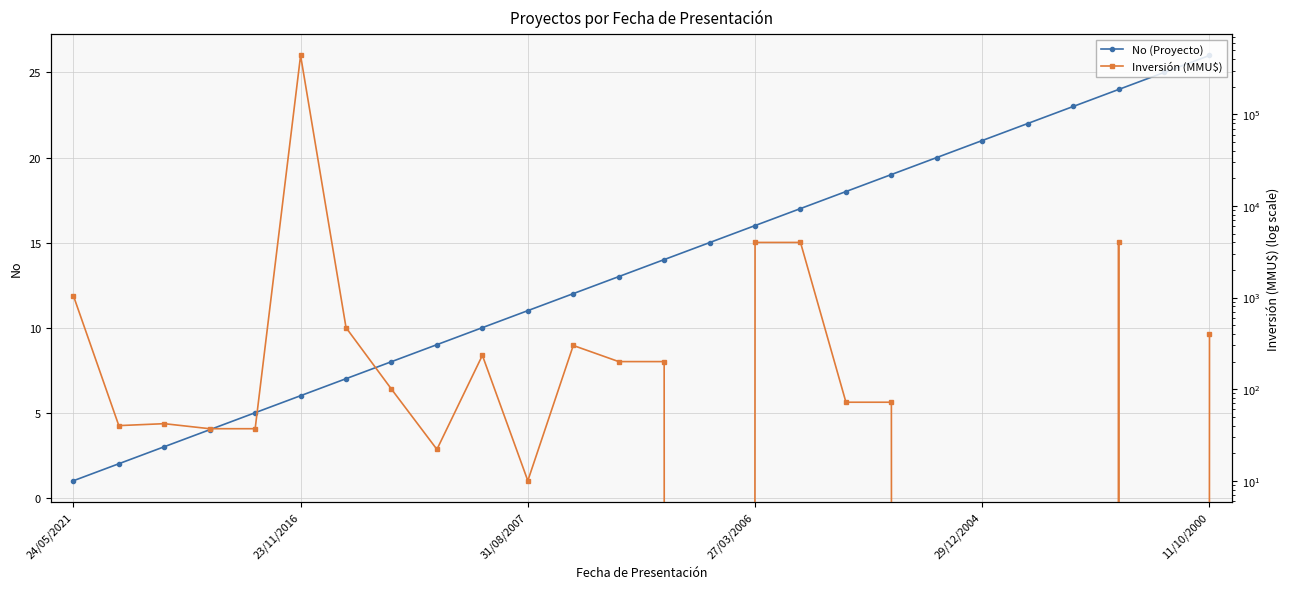

In Inversión (MMU$), how many points are lower than both neighbors (excluding endpoints)?

5